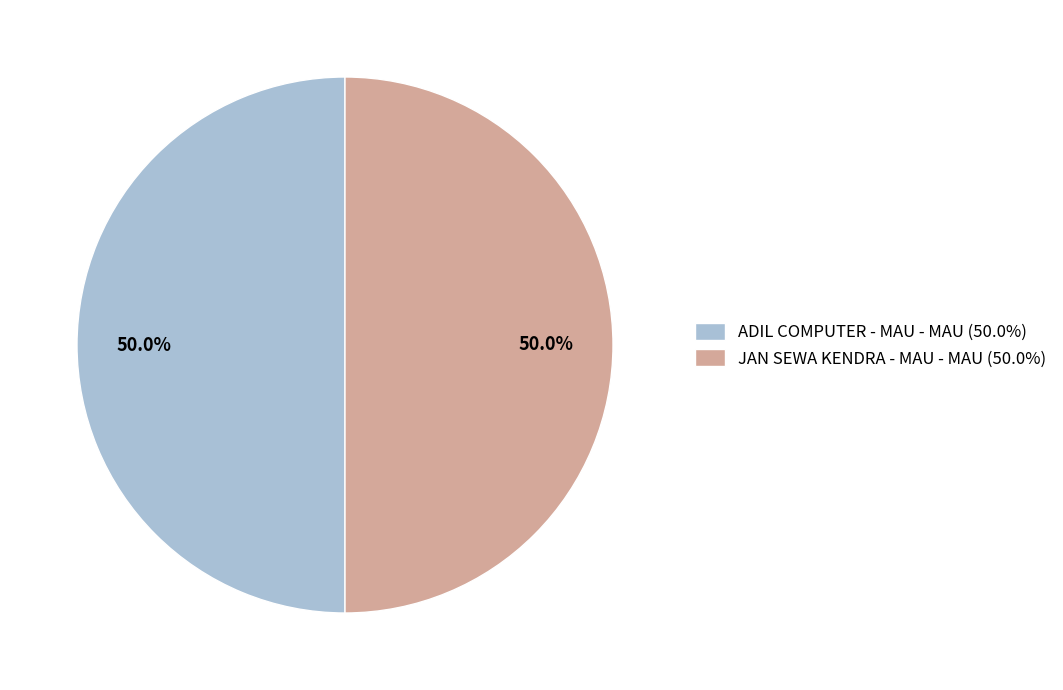

Is the sum of ADIL COMPUTER - MAU - MAU (50.0%) and JAN SEWA KENDRA - MAU - MAU (50.0%) greater than half?

Yes